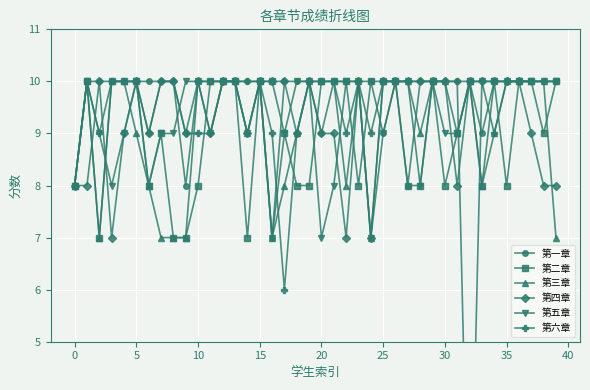

Is the value of 第三章 at 14 greater than the value of 第五章 at 33?

No